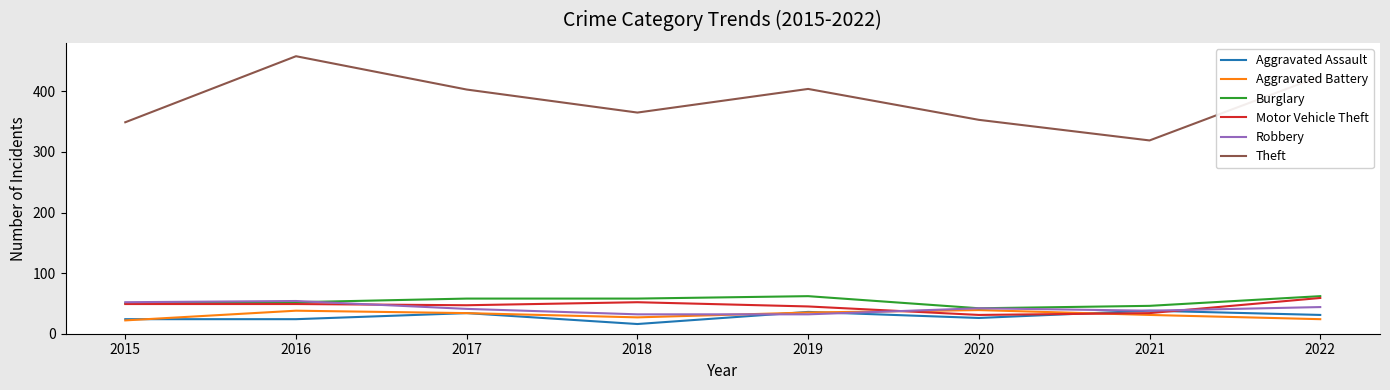

Is the value of Theft at 2020 greater than the value of Aggravated Battery at 2022?

Yes